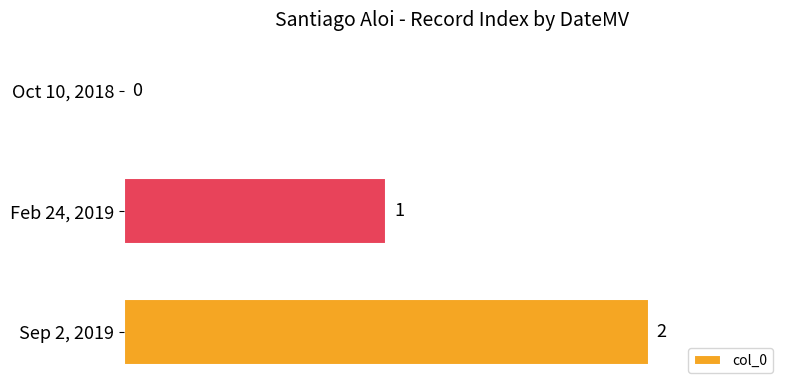

At which label is the value closest to 1?

Feb 24, 2019